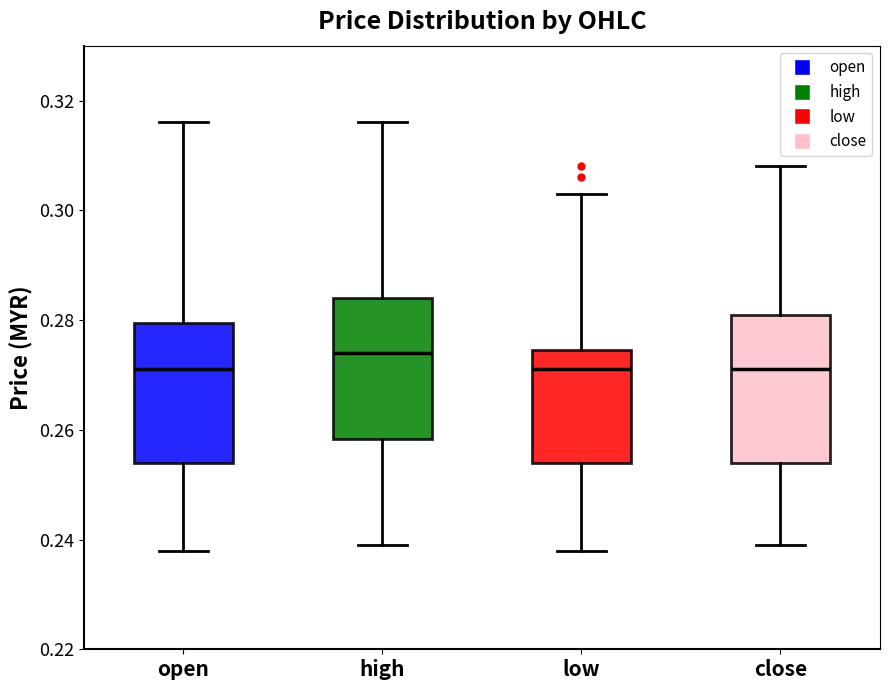

Where is the upper edge of the box for open on the y-axis? The values are not printed on the chart, so give them approximately, as read against the axis.

0.280